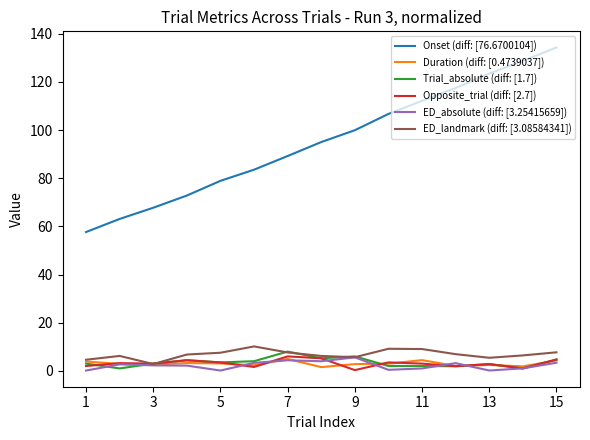

What is the maximum value for Opposite_trial (diff: [2.7])?

6.0